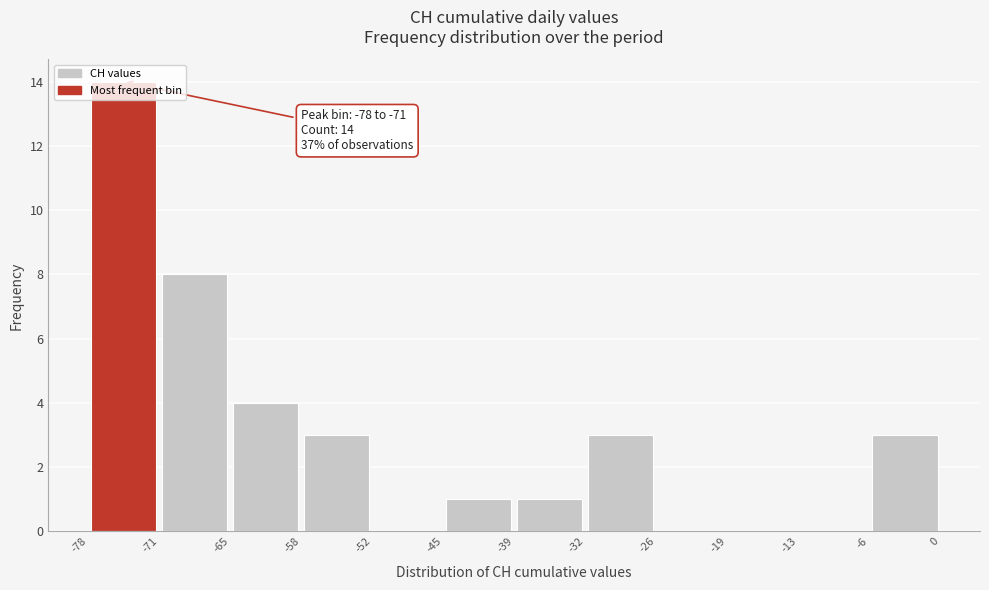

Over which range of the x-axis is the bar tallest?

-78 to -71